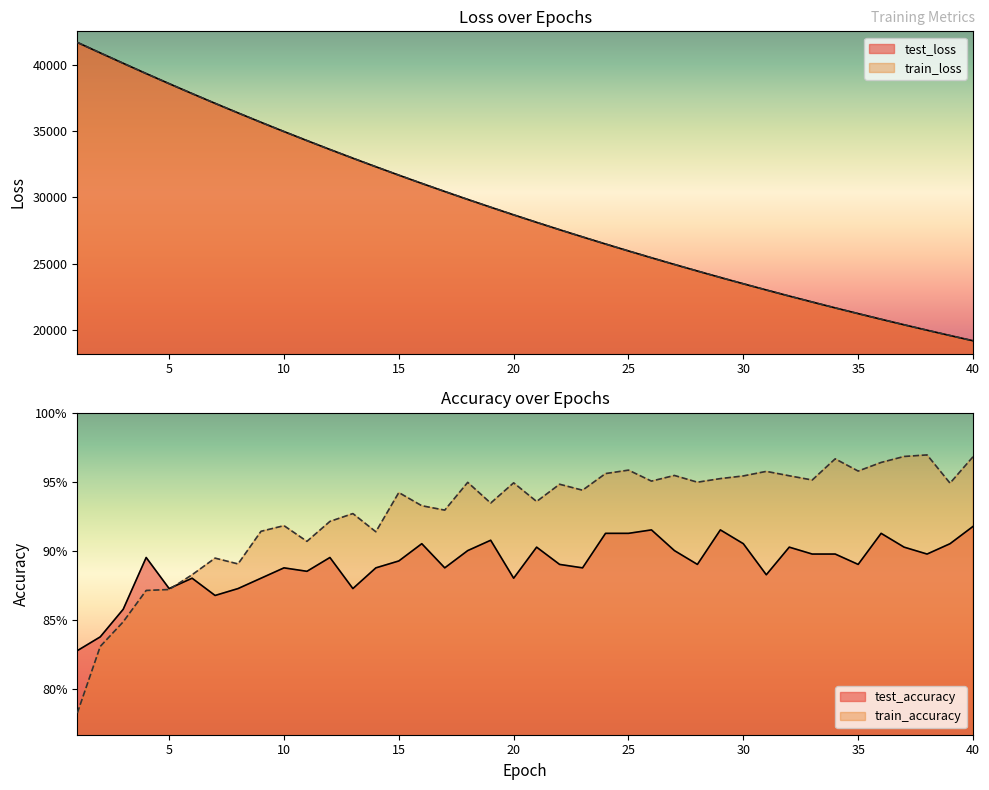

Between 17 and 22, which is larger?

17